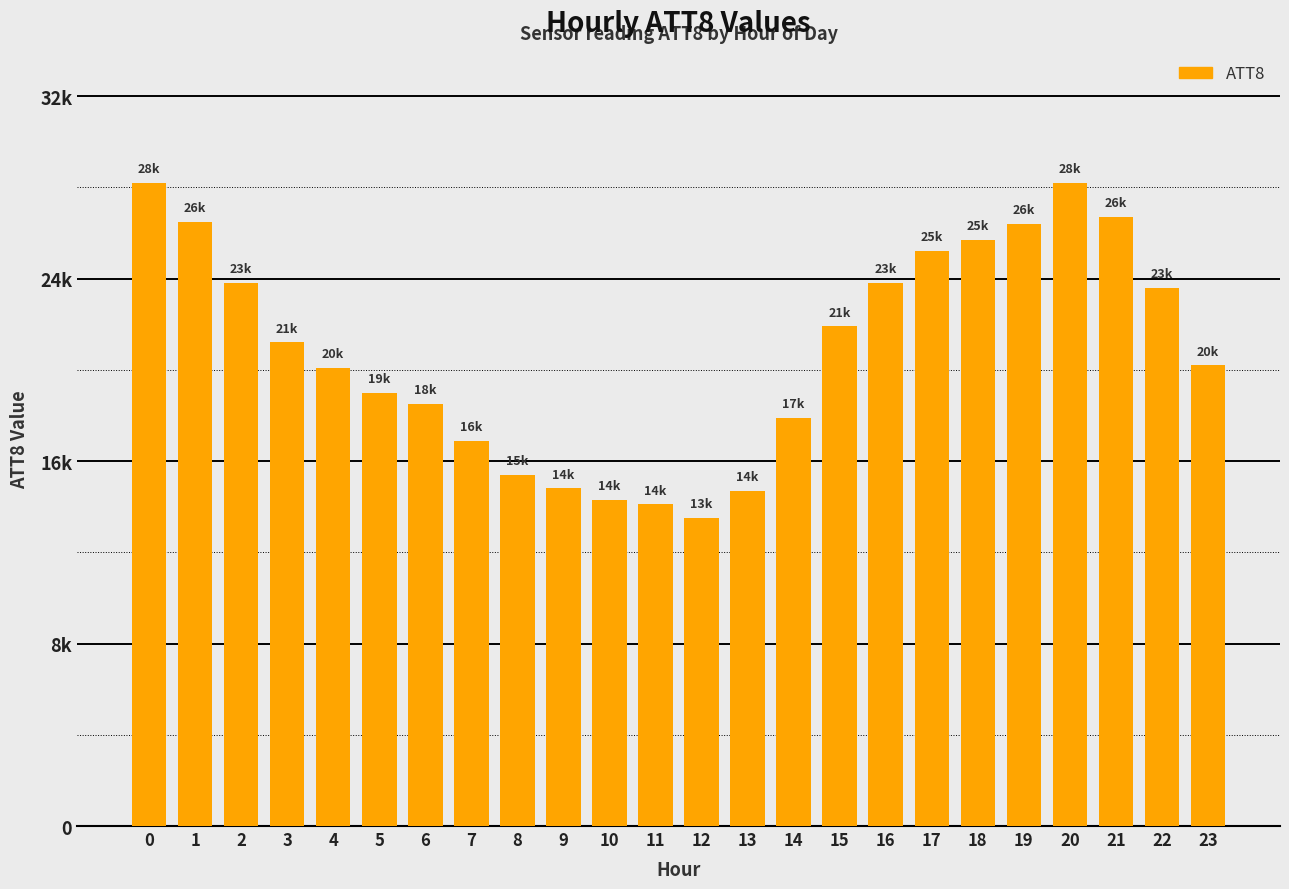

Between 3 and 8, which is larger?

3